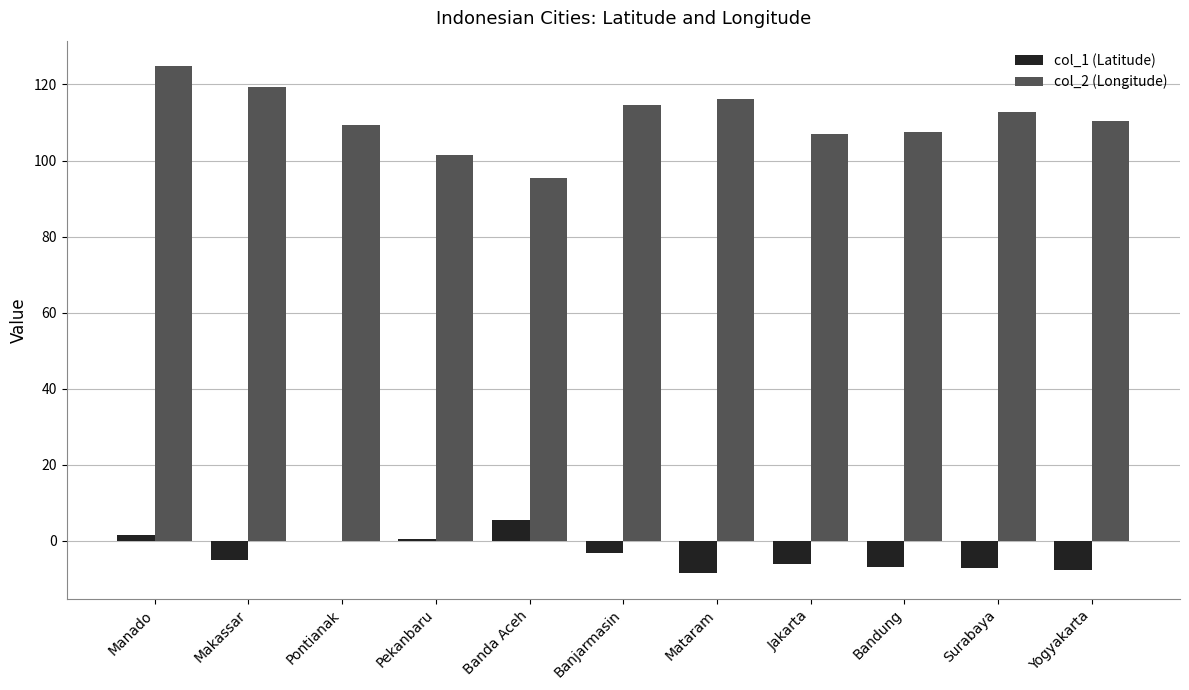

What is the highest value of the col_1 (Latitude) series?

5.5